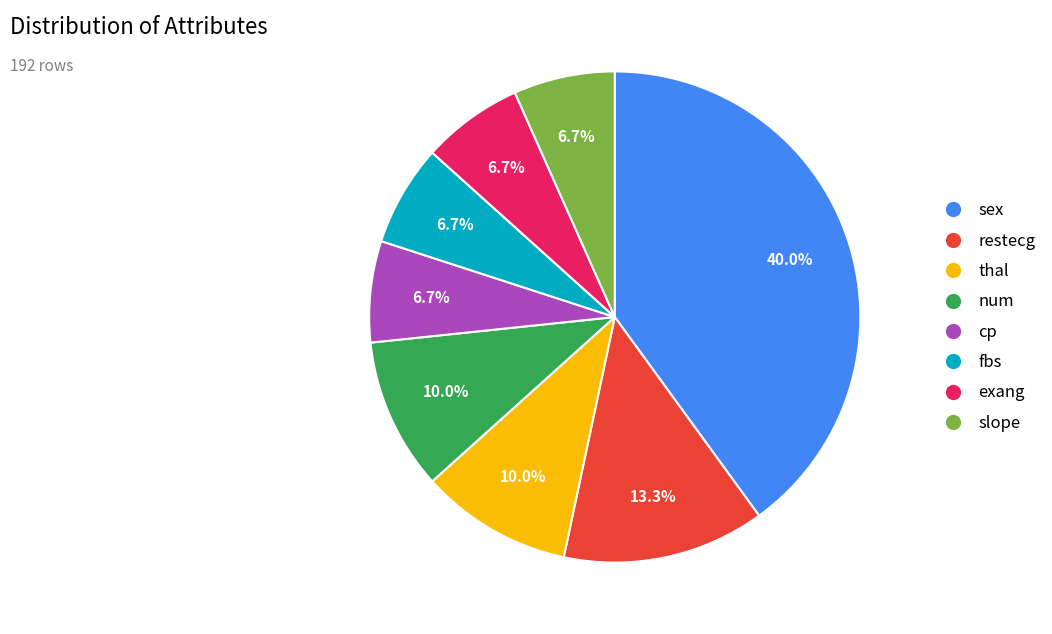

Which slice is the largest?

sex